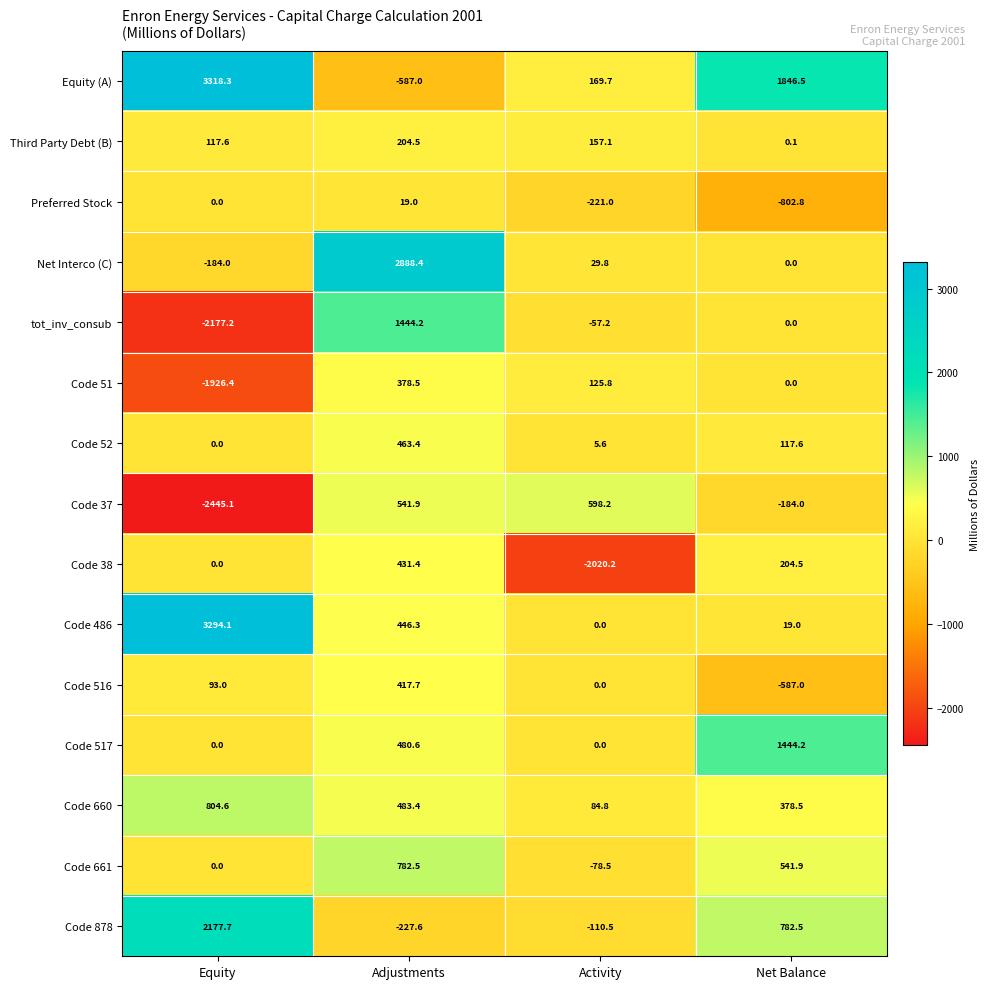

What is the difference between the second highest and minimum values in the Code 37 series?

2987.0